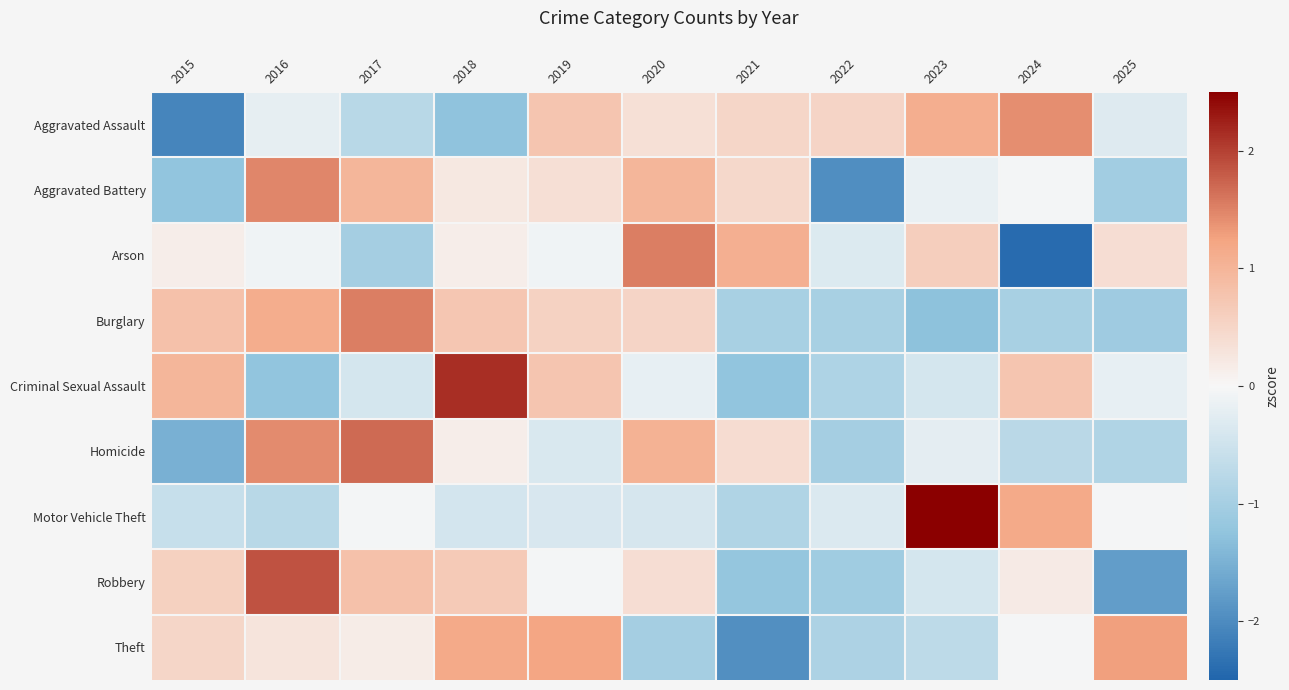

At which category is the sum across all series the highest?

2016